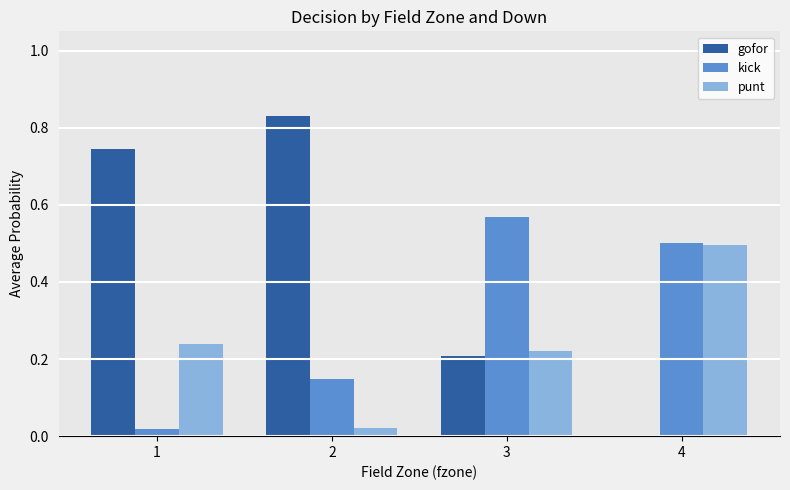

At which label does kick reach its peak?

3